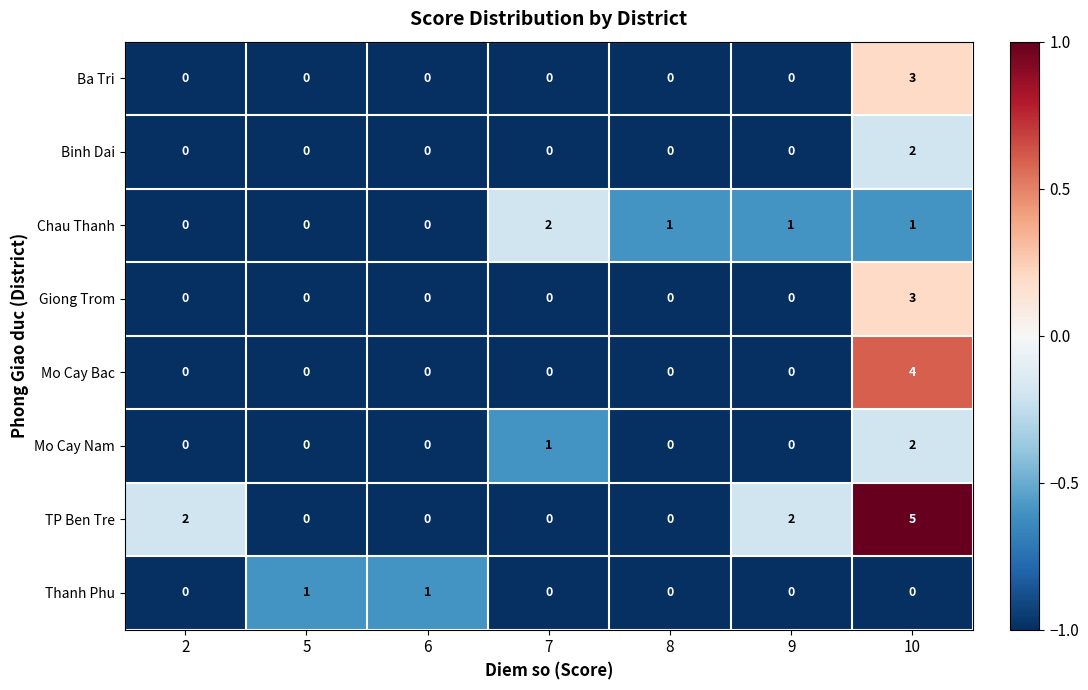

Which category has the highest value in the Chau Thanh series?

7